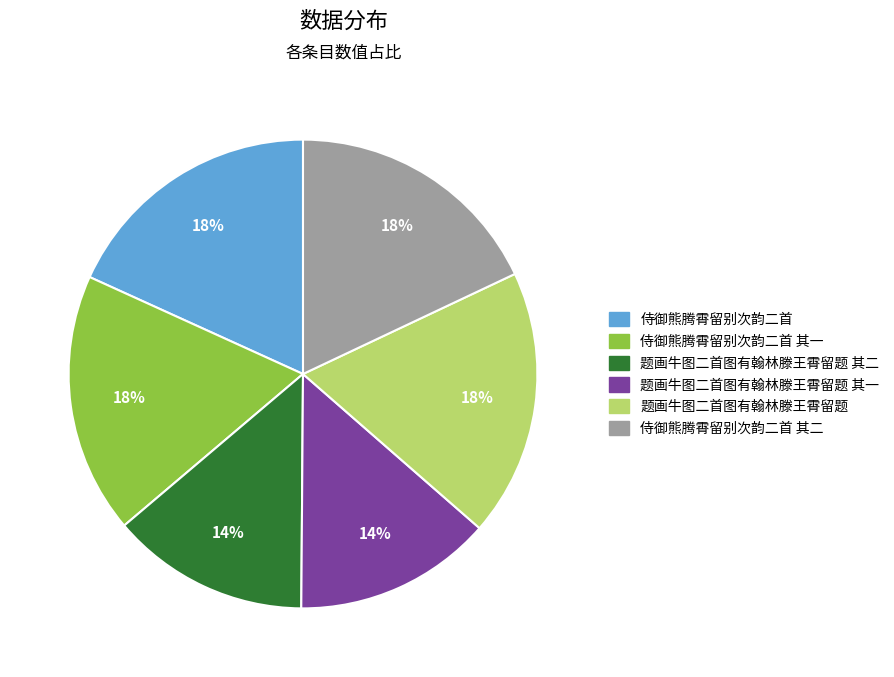

To the nearest percent, what is the average slice percentage?

17%